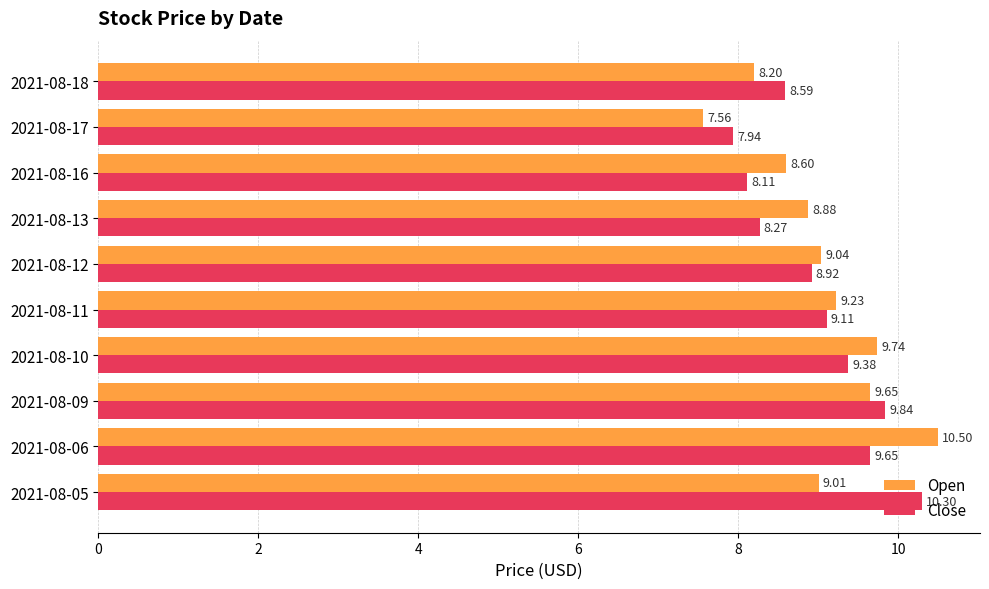

What is the difference between the second highest and minimum values in the Open series?

2.2